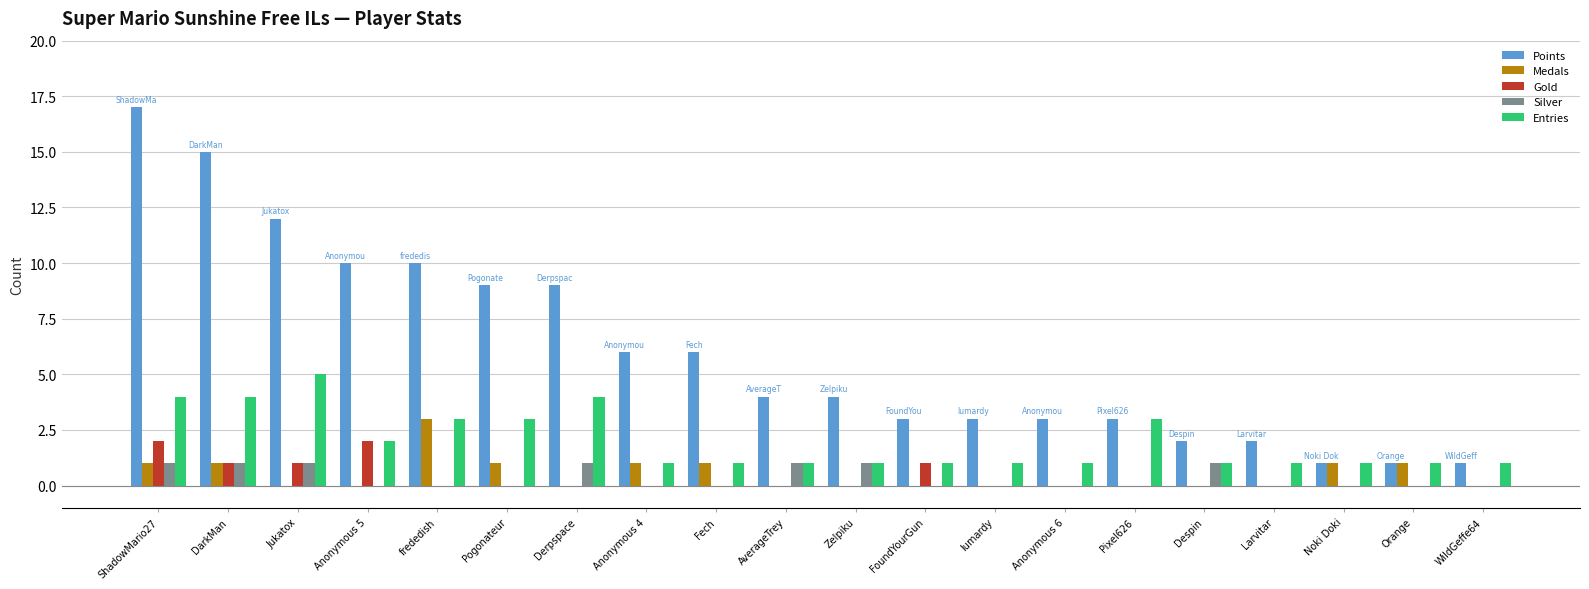

The Points series shows 6 at Fech. True or false?

True